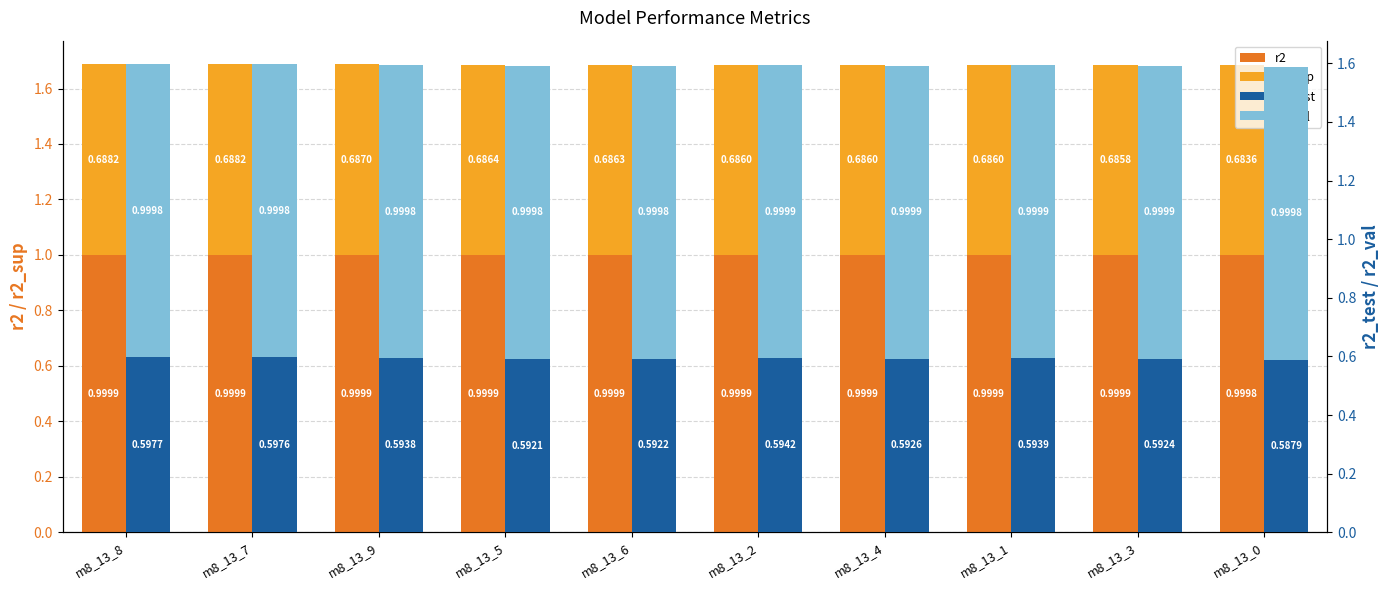

What position from the right is m8_13_6?

6